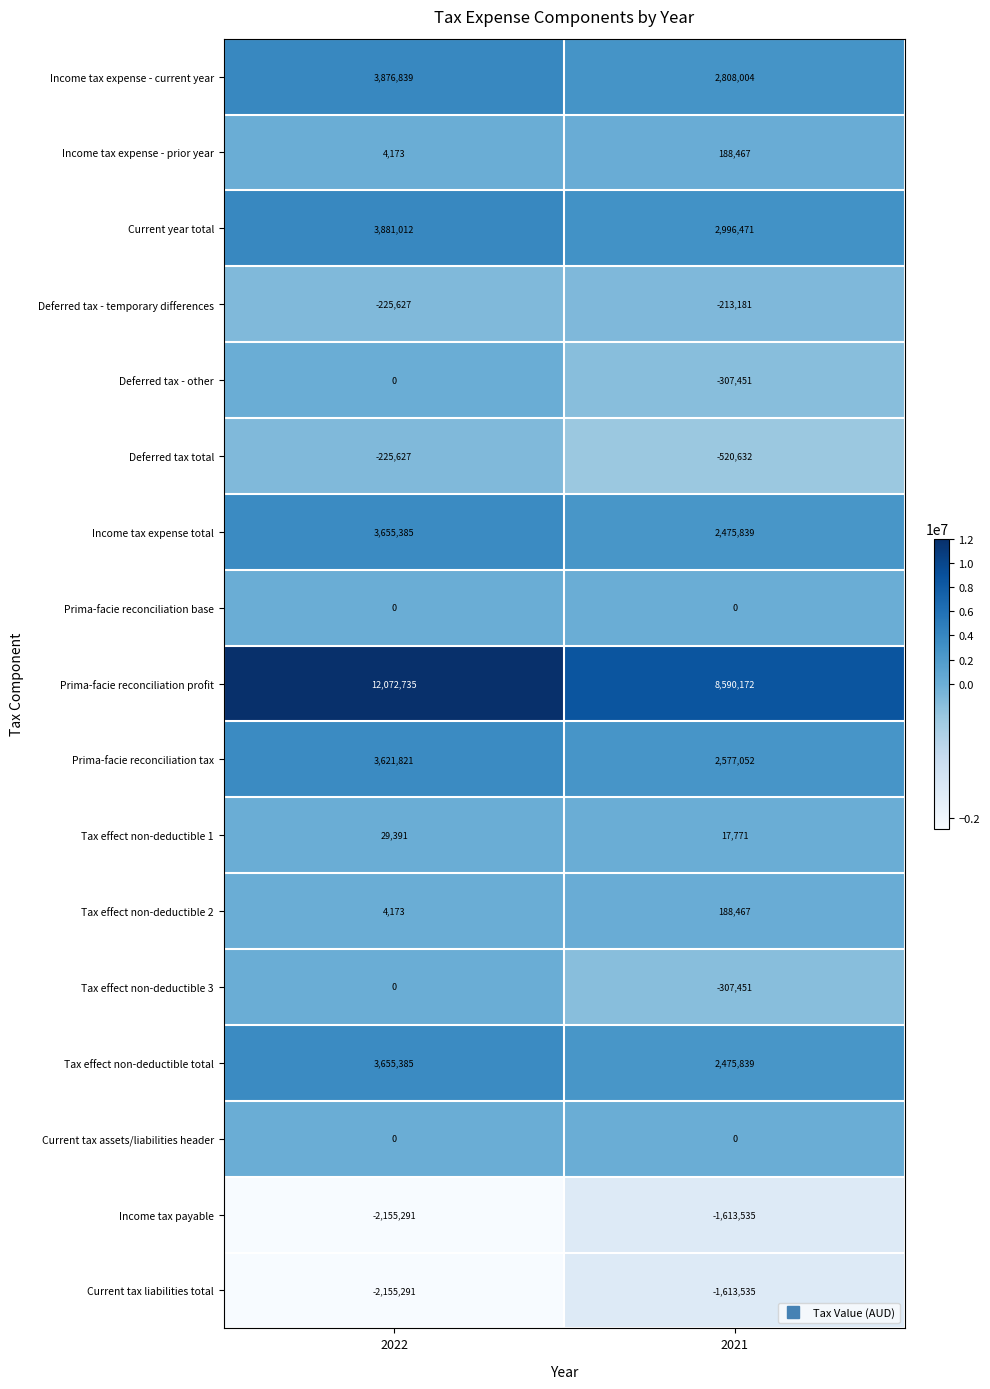

Which series has the largest range (max minus min)?

Prima-facie reconciliation profit